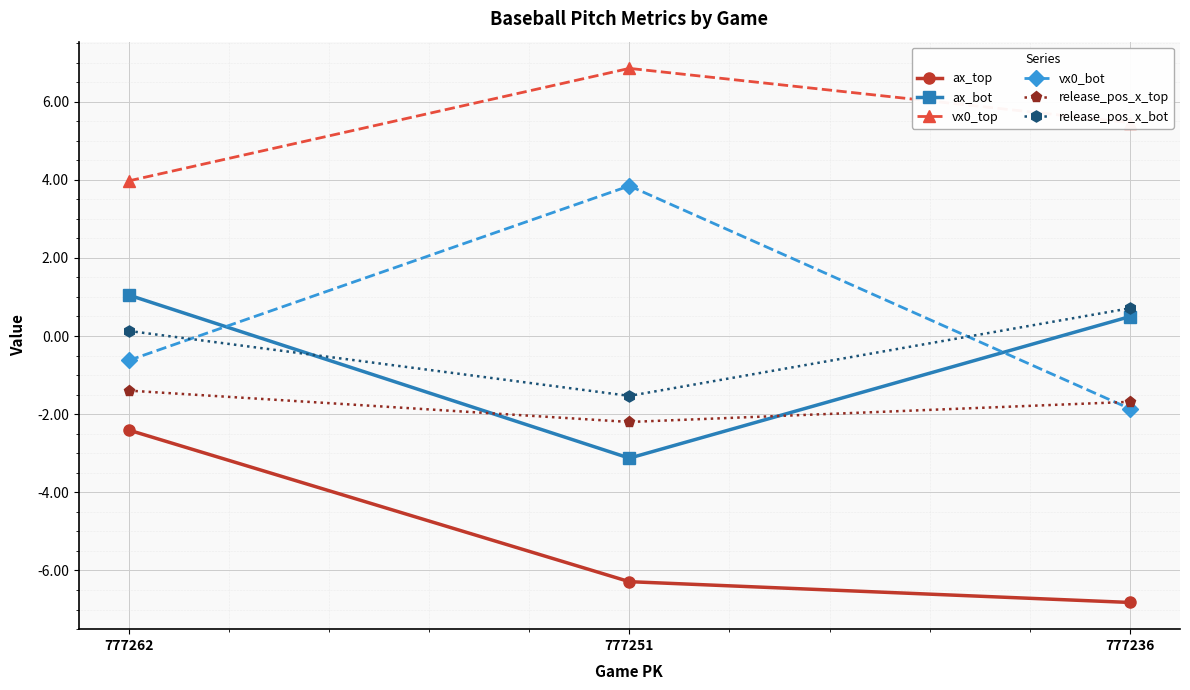

Reading left to right, list all the values displayed in this chart.

ax_top: -2.4	-6.3	-6.8
ax_bot: 1.0	-3.1	0.5
vx0_top: 4.0	6.8	5.5
vx0_bot: -0.6	3.8	-1.9
release_pos_x_top: -1.4	-2.2	-1.7
release_pos_x_bot: 0.1	-1.5	0.7